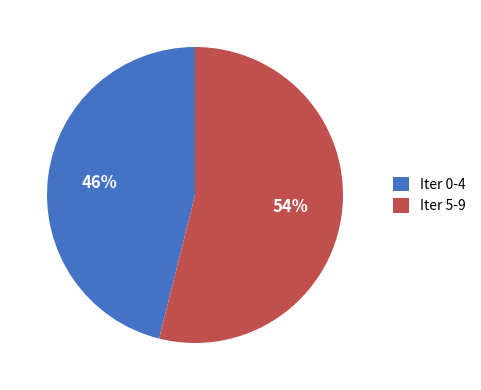

How many slices are in this pie chart?

2